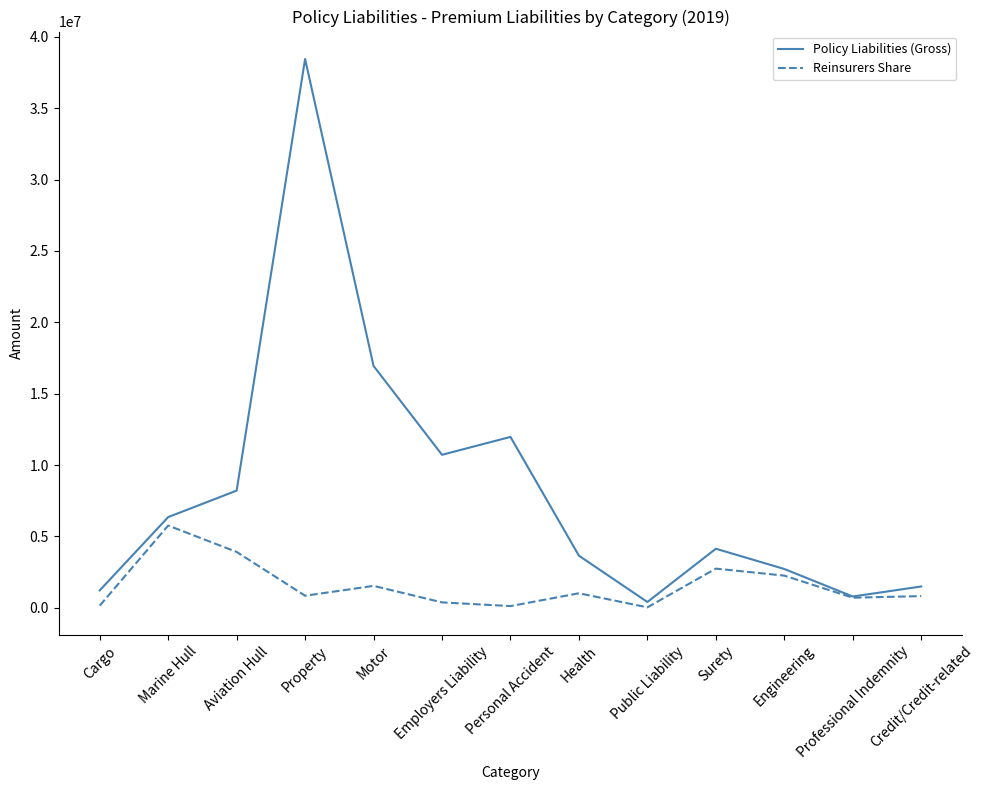

Does the chart display data point markers on the line(s)?

No